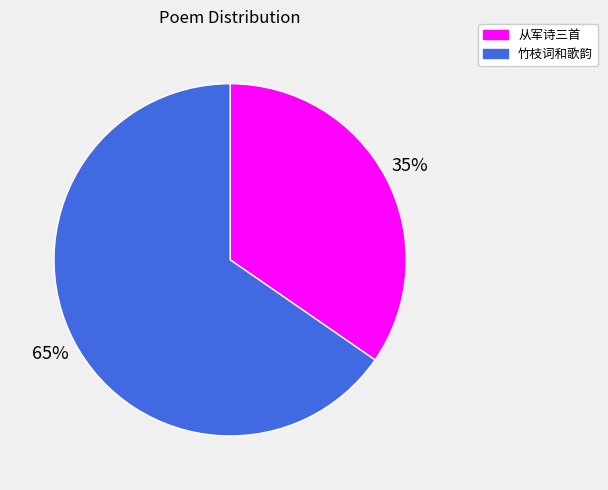

Which slice is the smallest?

从军诗三首